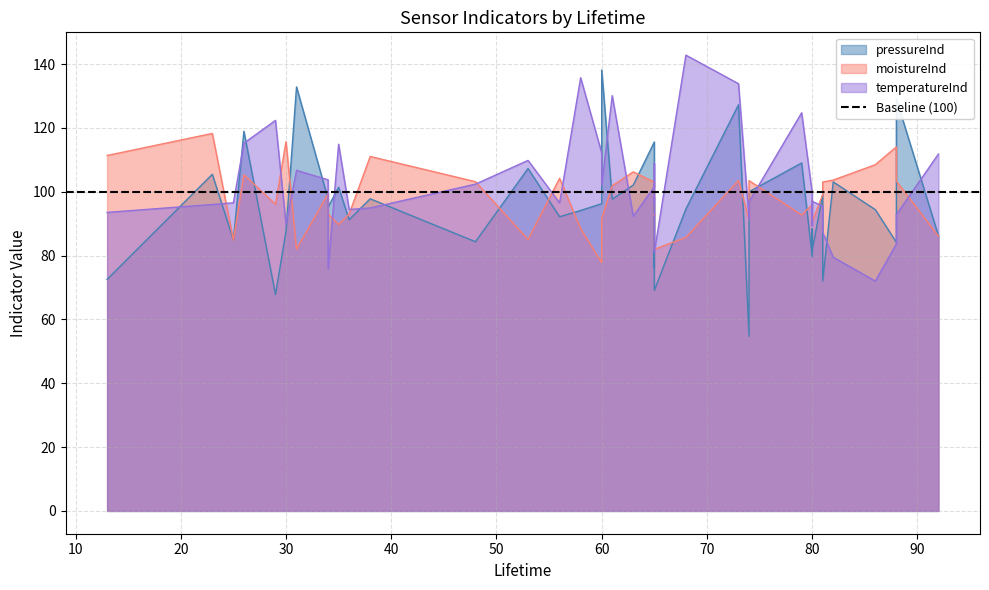

Reading left to right, extract all data points from this chart.

pressureInd: 56=92.2	81=72.1	60=96.3	86=94.4	34=97.8	30=87.7	68=94.6	65=96.5	23=105.5	81=99.2	38=97.8	29=67.8	65=86.4	65=76.1	82=103.1	80=88.4	48=84.4	80=79.7	92=86.2	88=84.2	74=100.0	65=115.6	61=97.7	35=101.4	26=119.0	63=102.1	88=129.1	79=109.0	53=107.3	73=127.3	60=138.2	13=72.6	34=95.2	36=91.2	80=81.6	65=69.1	31=132.9	74=54.7	25=84.9	58=94.2
moistureInd: 56=104.2	81=103.1	60=77.8	86=108.5	34=99.4	30=115.7	68=85.7	65=93.0	23=118.3	81=99.1	38=111.1	29=96.1	65=92.6	65=94.0	82=103.7	80=97.4	48=103.2	80=95.9	92=86.1	88=114.1	74=103.5	65=103.0	61=101.9	35=89.8	26=105.3	63=106.3	88=103.3	79=92.8	53=85.1	73=103.6	60=91.7	13=111.4	34=93.1	36=93.0	80=90.7	65=82.0	31=82.0	74=91.3	25=84.9	58=88.4
temperatureInd: 56=96.5	81=87.3	60=112.2	86=72.0	34=103.8	30=89.8	68=142.8	65=98.3	23=96.0	81=95.5	38=94.9	29=122.4	65=96.7	65=108.9	82=79.5	80=89.3	48=102.4	80=99.7	92=111.8	88=83.6	74=96.9	65=101.6	61=130.1	35=114.9	26=115.2	63=92.3	88=92.8	79=124.8	53=109.8	73=133.9	60=101.9	13=93.5	34=75.8	36=94.5	80=97.0	65=81.0	31=106.7	74=91.4	25=96.6	58=135.7